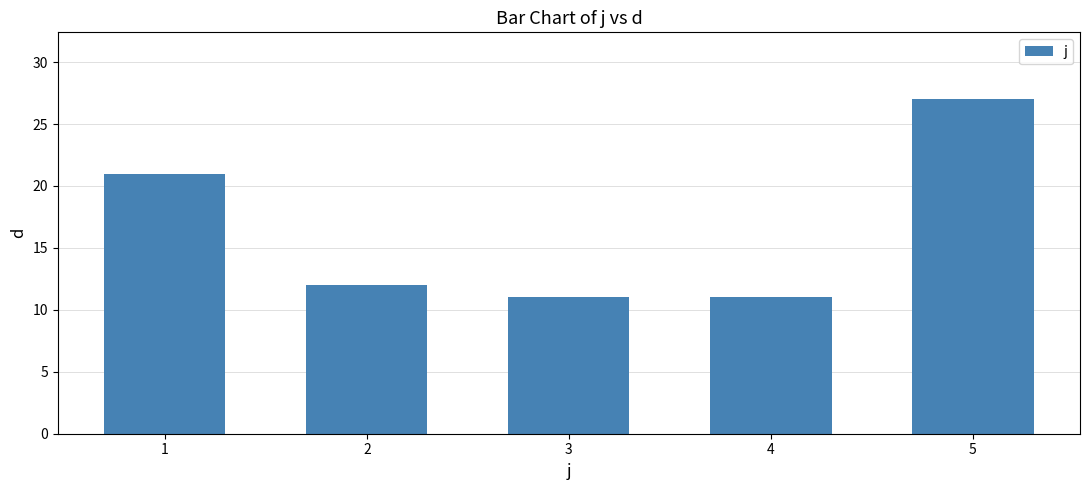

True or false: the data shows 14 at 4.

False